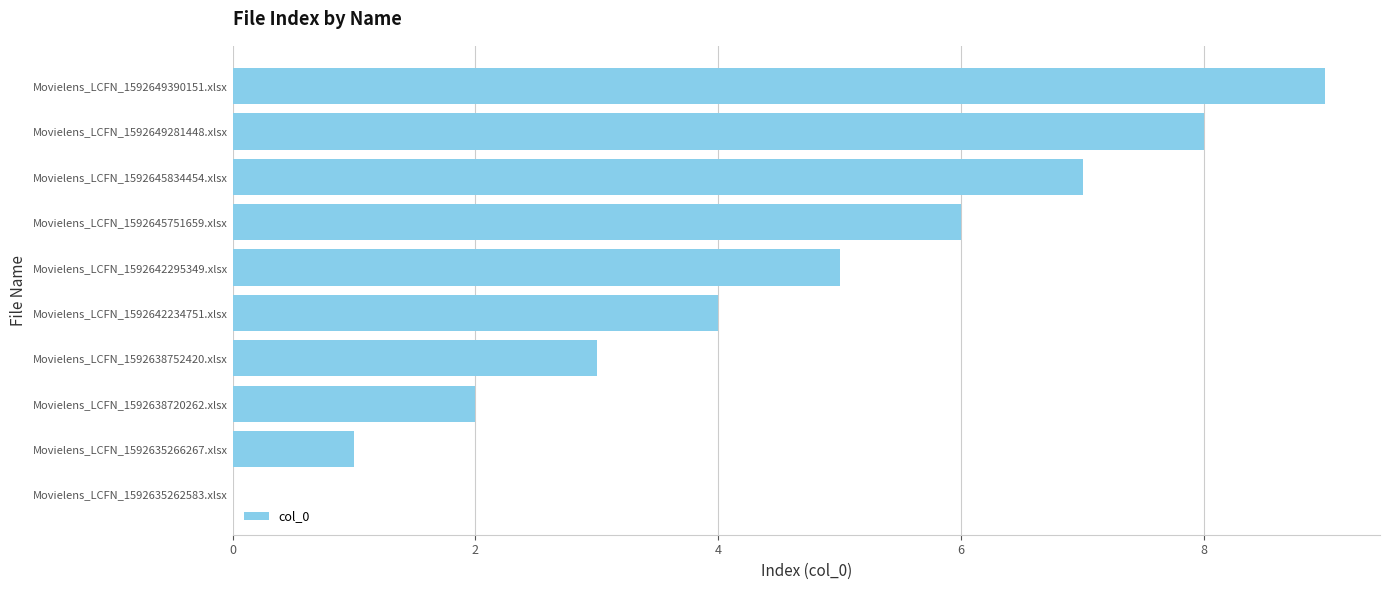

What is the maximum value shown in the chart?

9